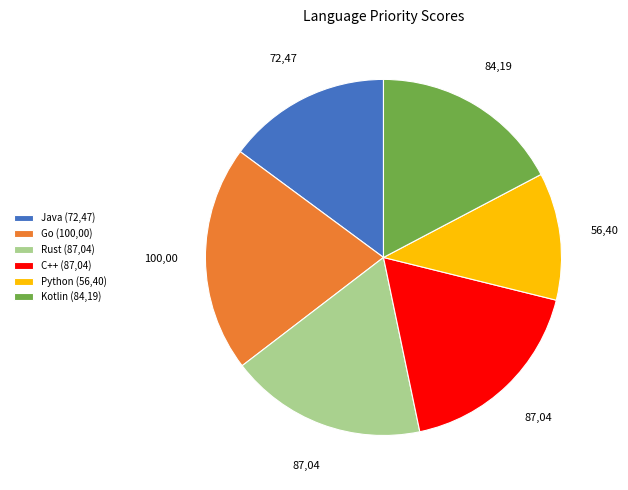

Which category has the smallest portion of the pie?

Python